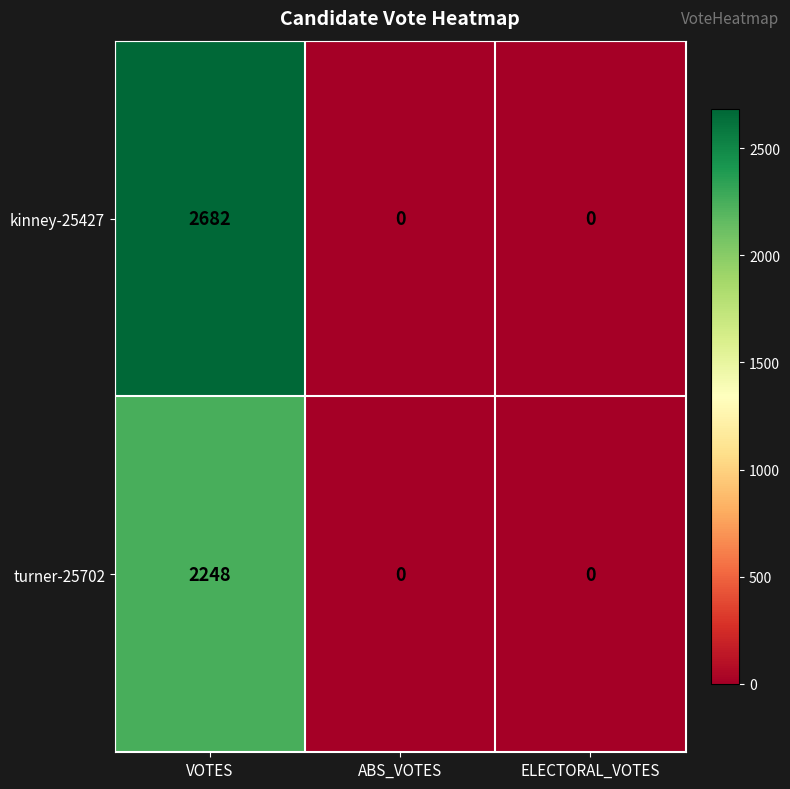

Which series has the largest range (max minus min)?

kinney-25427